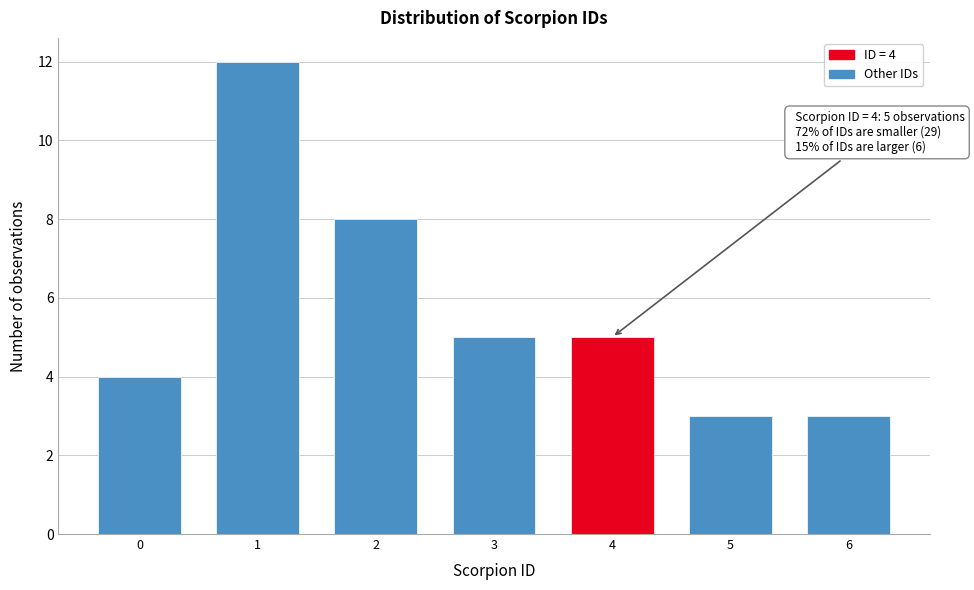

Reading right to left, extract all data points from this chart.

3	3	5	5	8	12	4